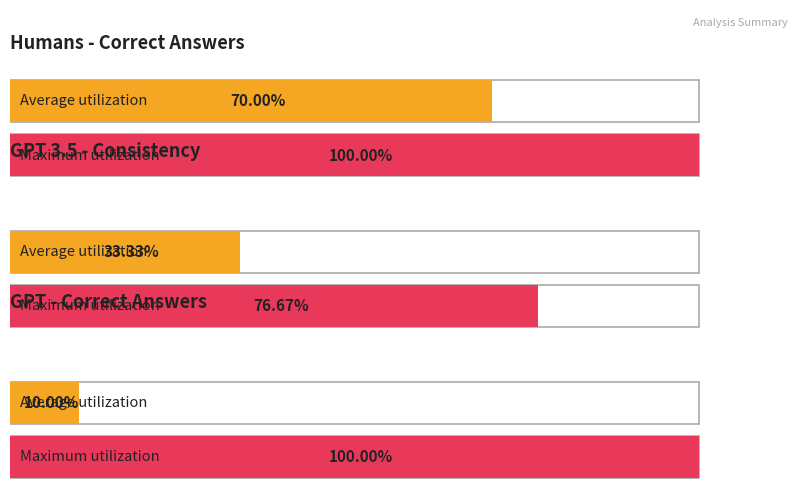

Is it true that gpt3.5_0.2_consistency equals 1 at 3430?

False